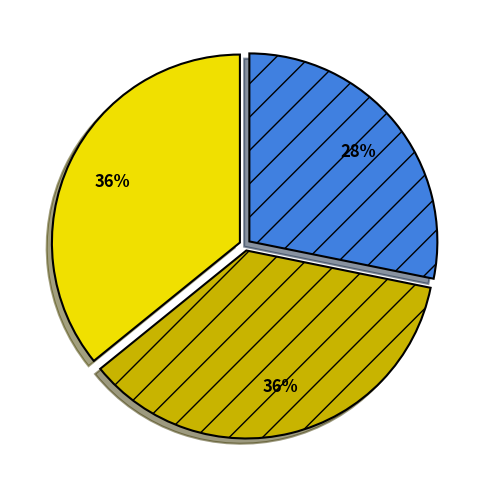

To the nearest percent, what is the average slice percentage?

33%